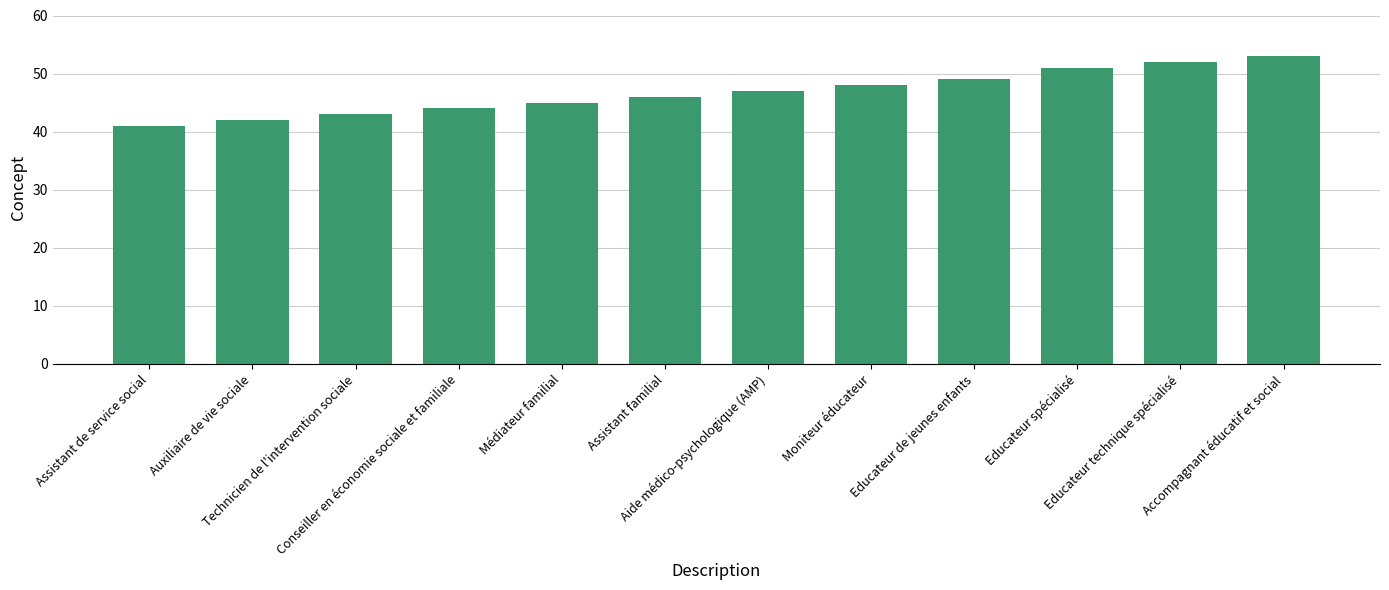

What is the change in value from Auxiliaire de vie sociale to Educateur technique spécialisé?

+10